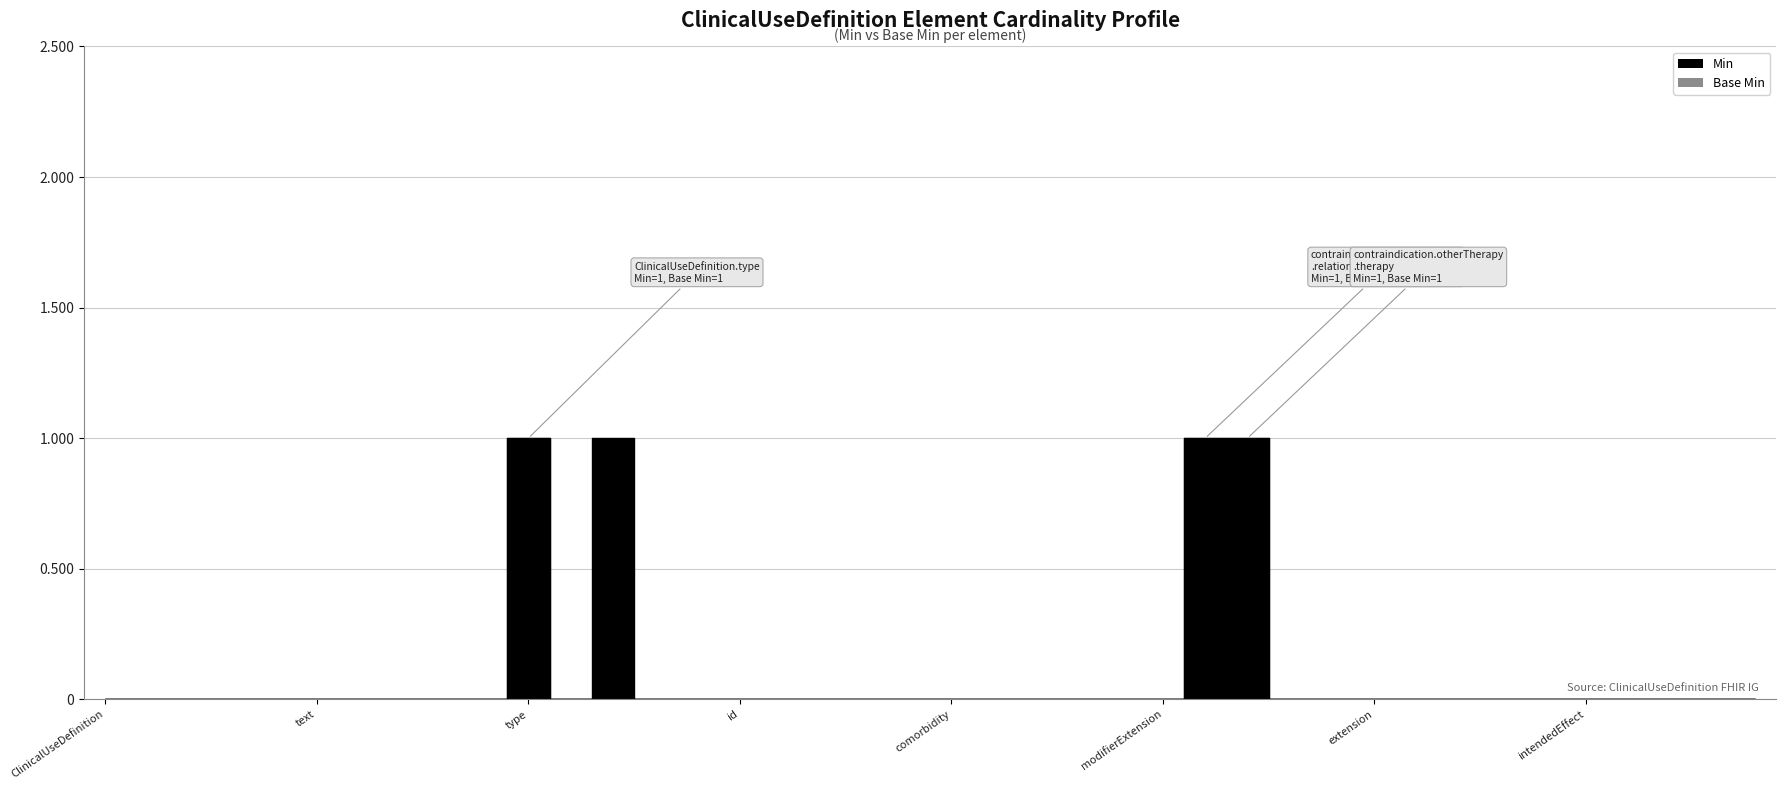

What are all the series names shown in the legend?

Min, Base Min